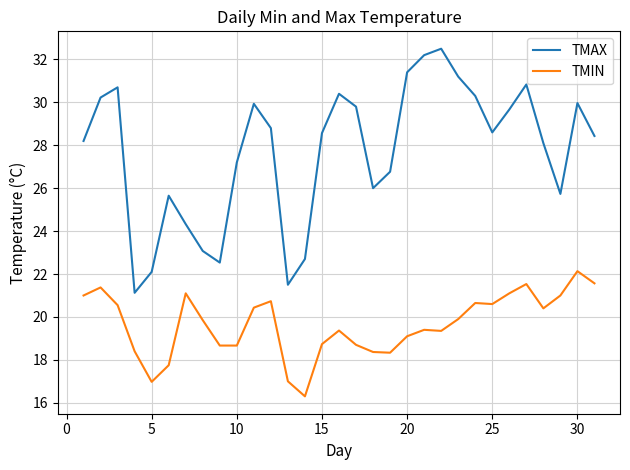

List the series in order of their overall mean, highest first.

TMAX, TMIN